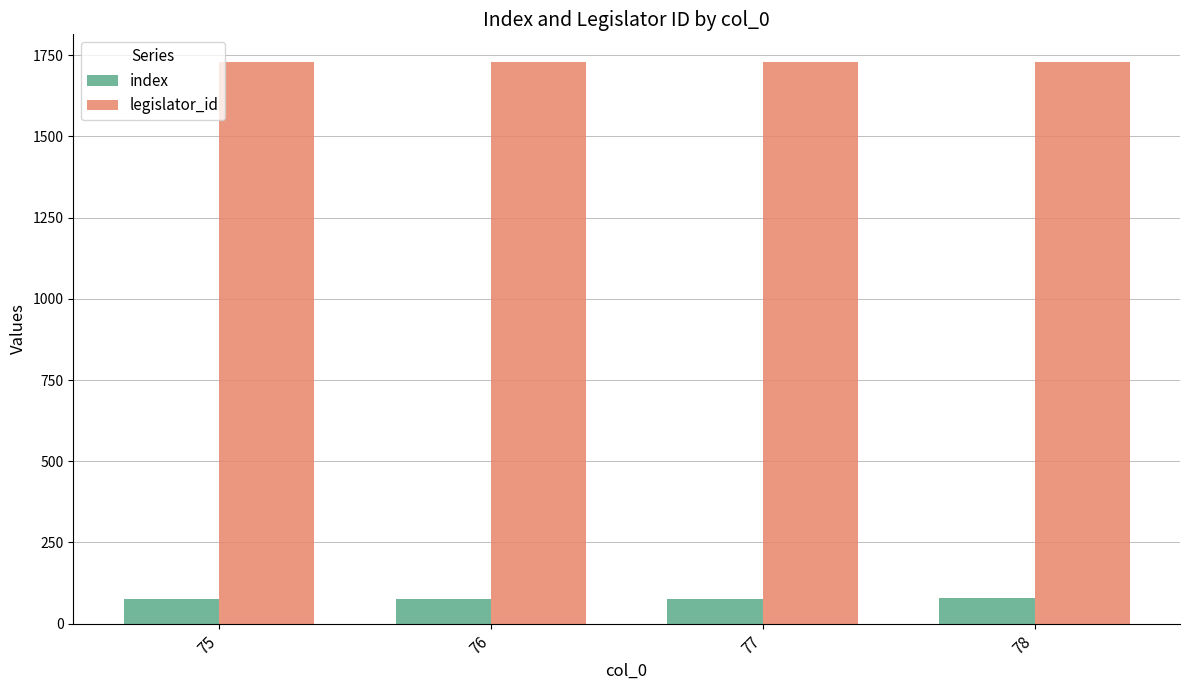

Rank the series by their maximum value, from highest to lowest.

legislator_id, index